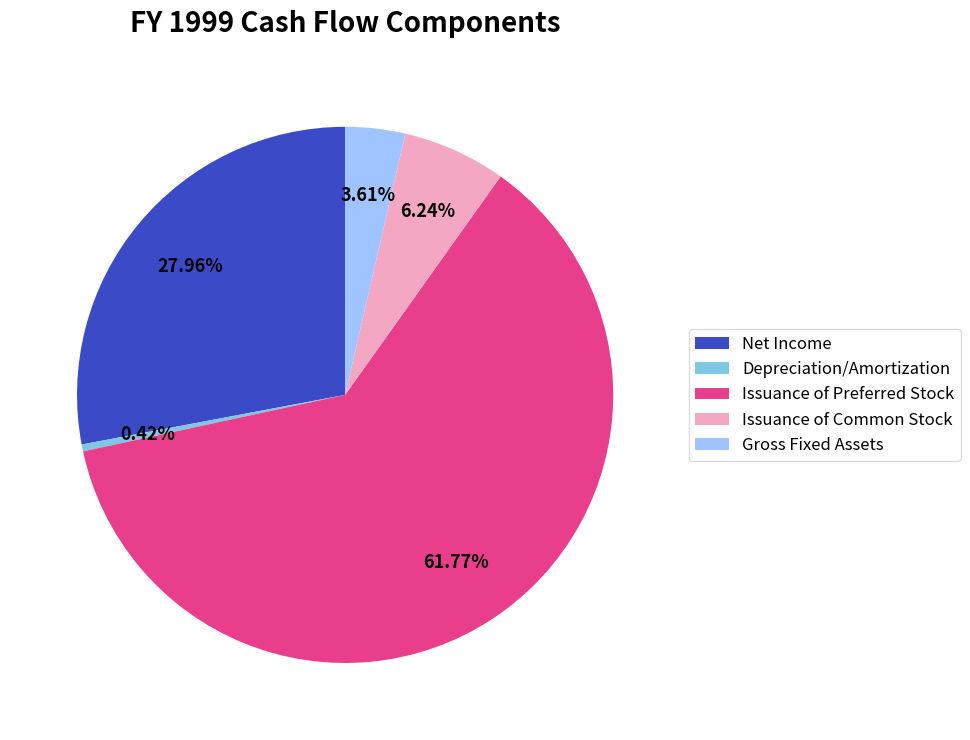

What portion of the pie excludes Net Income?

72.0%